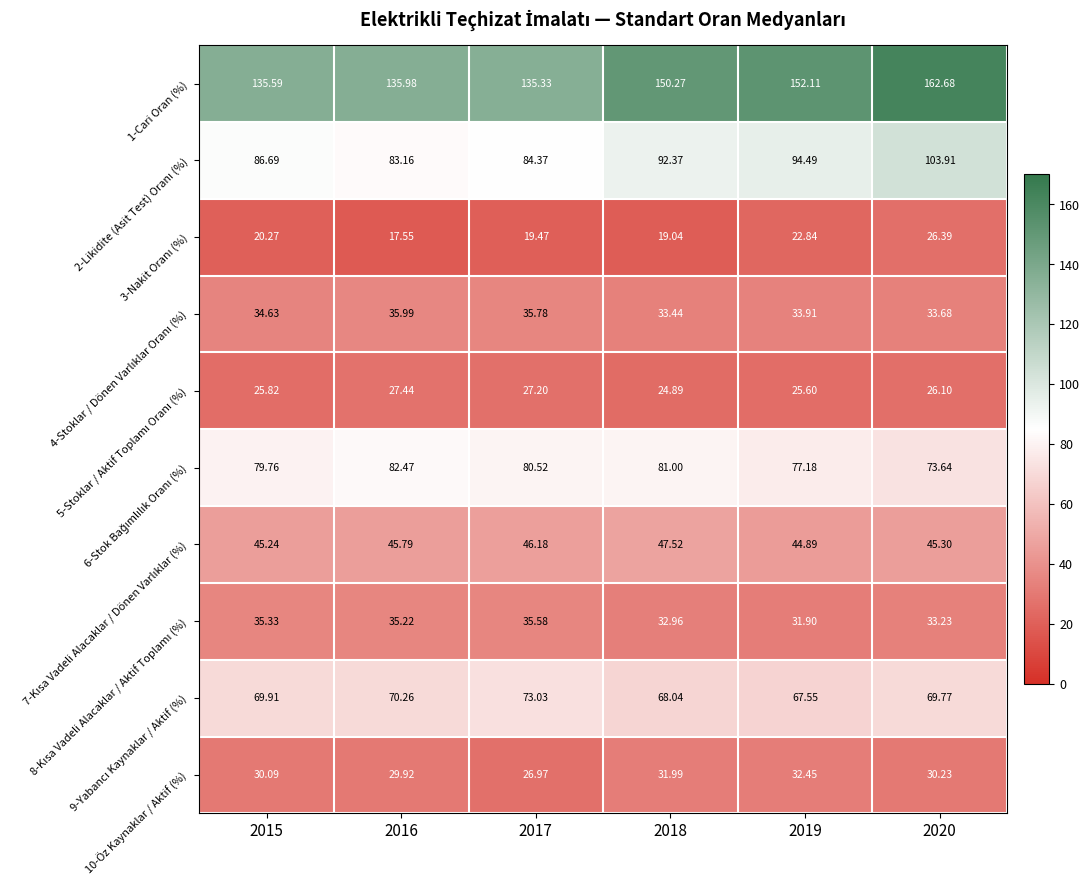

Which has a higher value, 2016 or 2020?

2020